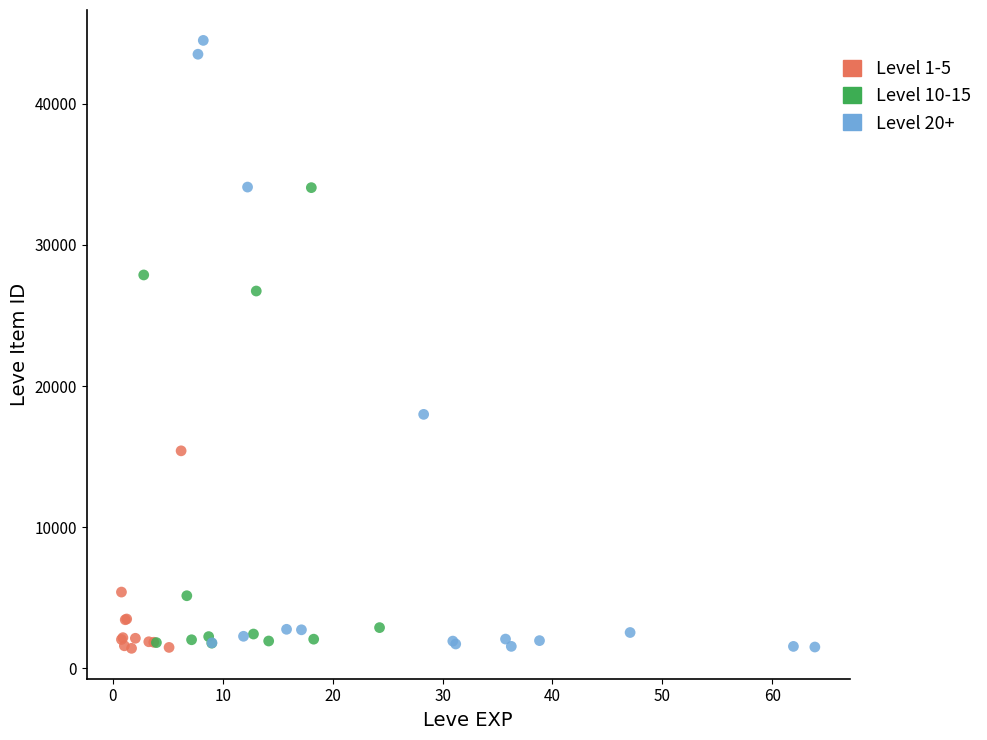

Which series has the largest Y range (max minus min)?

Level 20+